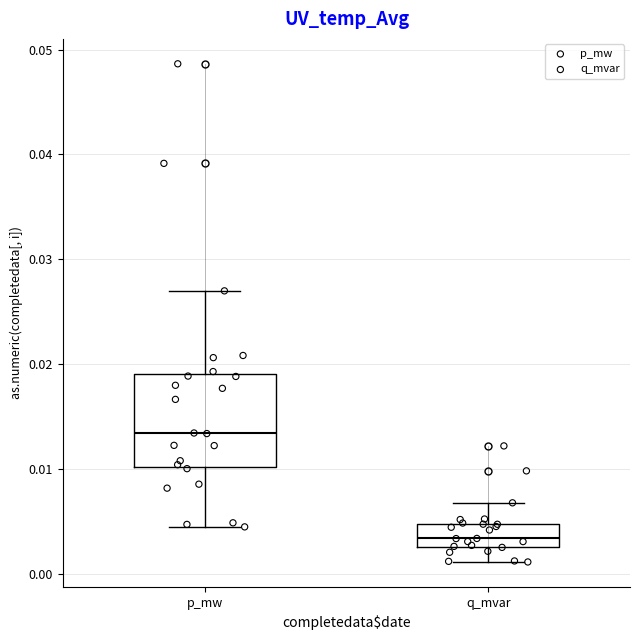

Where is the upper edge of the box for p_mw on the y-axis? The values are not printed on the chart, so give them approximately, as read against the axis.

0.019